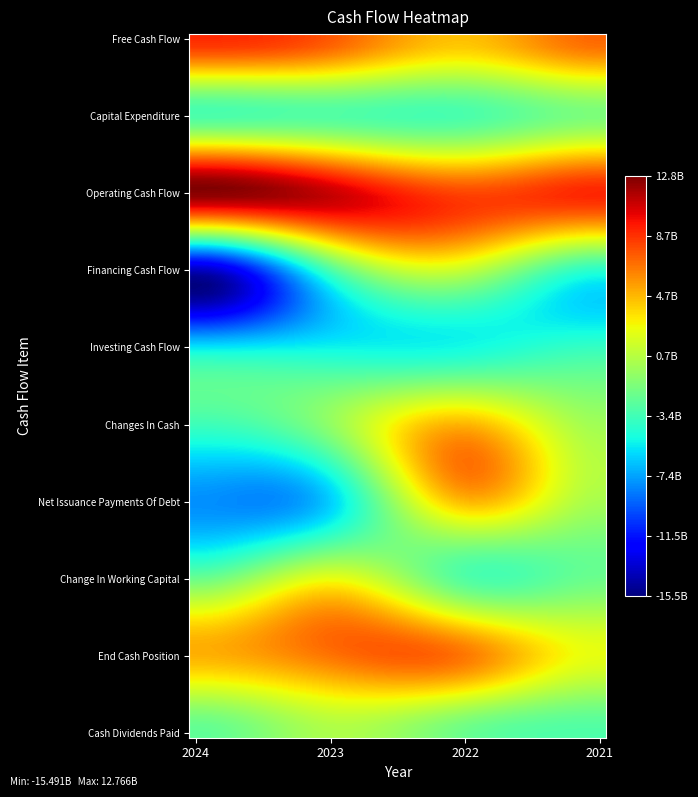

Reading left to right, list all the values displayed in this chart.

Free Cash Flow: 0=8833097000	1=7384445000	2=4078188000	3=6924842000
Capital Expenditure: 0=-3933252000	1=-3671935000	2=-3911112000	3=-2109023000
Operating Cash Flow: 0=12766349000	1=11056380000	2=7989300000	3=9033865000
Financing Cash Flow: 0=-15490583000	1=-3911183000	2=523047000	3=-5122334000
Investing Cash Flow: 0=-6540335000	1=-6120367000	2=-5873516000	3=-4665502000
Changes In Cash: 0=-4378240000	1=-1293890000	2=4472021000	3=-753971000
Net Issuance Payments Of Debt: 0=-9081859000	1=-7264538000	2=4281696000	3=-521160000
Change In Working Capital: 0=-2666927000	1=1919506000	2=-3625471000	3=-2674302000
End Cash Position: 0=4516687000	1=6460212000	2=6403788000	3=1759482000
Cash Dividends Paid: 0=-3135078000	1=-340763000	2=-2769703000	3=-3744927000